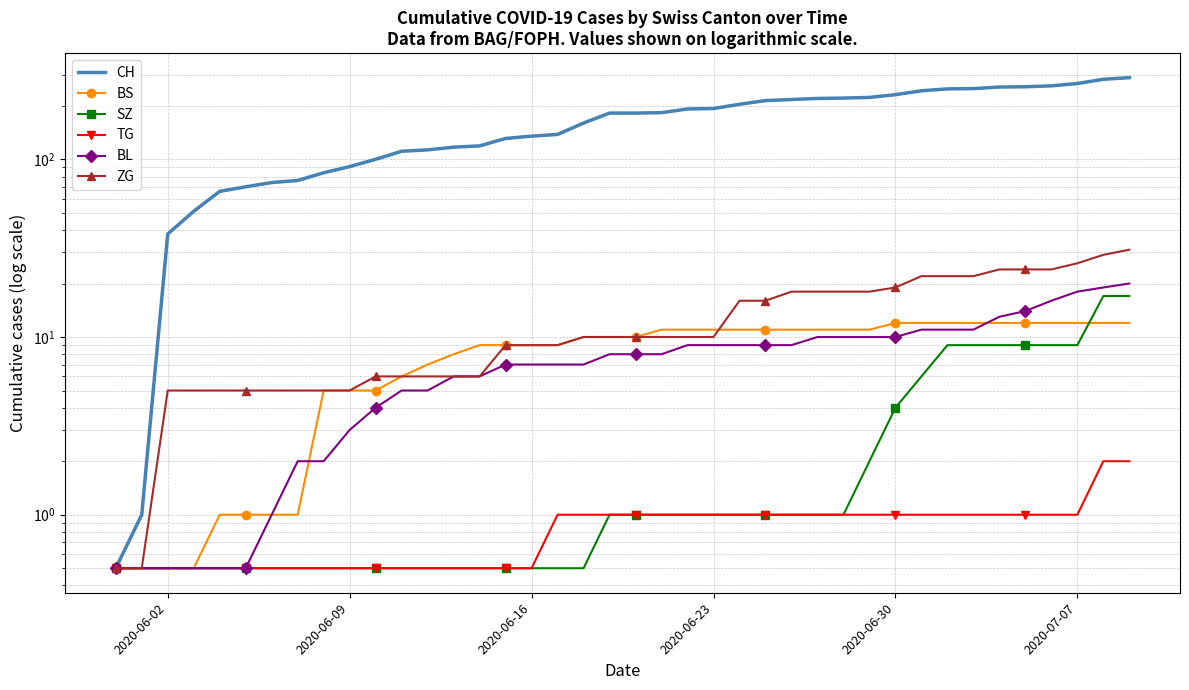

Reading left to right, extract all data points from this chart.

CH: 0.5	1.0	38.0	51.0	66.0	70.0	74.0	76.0	84.0	91.0	100.0	111.0	113.0	117.0	119.0	131.0	135.0	138.0	160.0	182.0	182.0	183.0	192.0	193.0	204.0	214.0	217.0	220.0	221.0	223.0	231.0	243.0	249.0	250.0	255.0	256.0	259.0	267.0	282.0	288.0
BS: 0.5	0.5	0.5	0.5	1.0	1.0	1.0	1.0	5.0	5.0	5.0	6.0	7.0	8.0	9.0	9.0	9.0	9.0	10.0	10.0	10.0	11.0	11.0	11.0	11.0	11.0	11.0	11.0	11.0	11.0	12.0	12.0	12.0	12.0	12.0	12.0	12.0	12.0	12.0	12.0
SZ: 0.5	0.5	0.5	0.5	0.5	0.5	0.5	0.5	0.5	0.5	0.5	0.5	0.5	0.5	0.5	0.5	0.5	0.5	0.5	1.0	1.0	1.0	1.0	1.0	1.0	1.0	1.0	1.0	1.0	2.0	4.0	6.0	9.0	9.0	9.0	9.0	9.0	9.0	17.0	17.0
TG: 0.5	0.5	0.5	0.5	0.5	0.5	0.5	0.5	0.5	0.5	0.5	0.5	0.5	0.5	0.5	0.5	0.5	1.0	1.0	1.0	1.0	1.0	1.0	1.0	1.0	1.0	1.0	1.0	1.0	1.0	1.0	1.0	1.0	1.0	1.0	1.0	1.0	1.0	2.0	2.0
BL: 0.5	0.5	0.5	0.5	0.5	0.5	1.0	2.0	2.0	3.0	4.0	5.0	5.0	6.0	6.0	7.0	7.0	7.0	7.0	8.0	8.0	8.0	9.0	9.0	9.0	9.0	9.0	10.0	10.0	10.0	10.0	11.0	11.0	11.0	13.0	14.0	16.0	18.0	19.0	20.0
ZG: 0.5	0.5	5.0	5.0	5.0	5.0	5.0	5.0	5.0	5.0	6.0	6.0	6.0	6.0	6.0	9.0	9.0	9.0	10.0	10.0	10.0	10.0	10.0	10.0	16.0	16.0	18.0	18.0	18.0	18.0	19.0	22.0	22.0	22.0	24.0	24.0	24.0	26.0	29.0	31.0